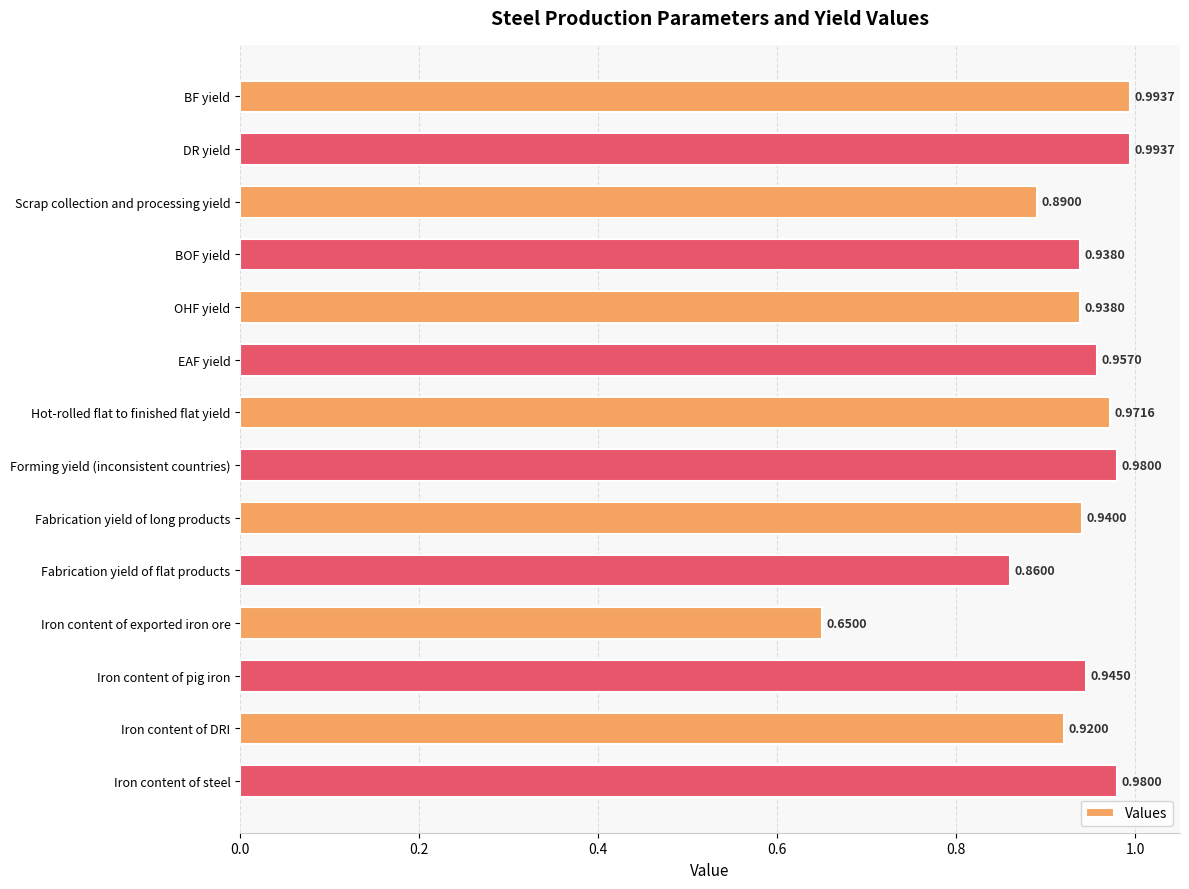

Where is the data nearest to the value 0?

Iron content of exported iron ore